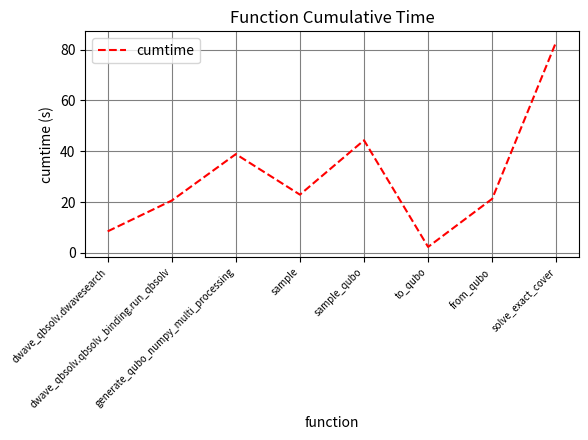

True or false: there are more than 0 points higher than both neighbors.

True